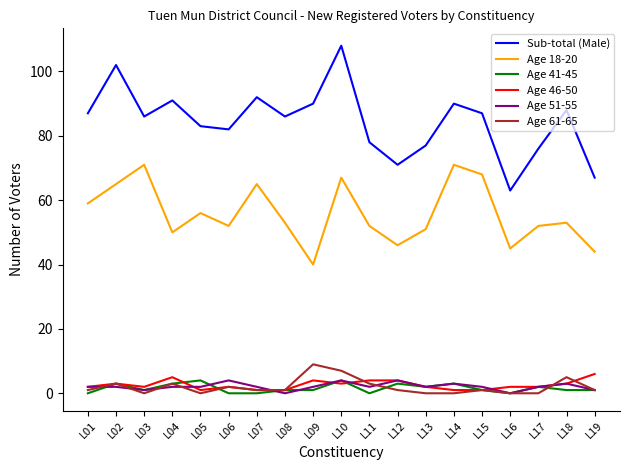

At which category is the sum across all series the highest?

L10